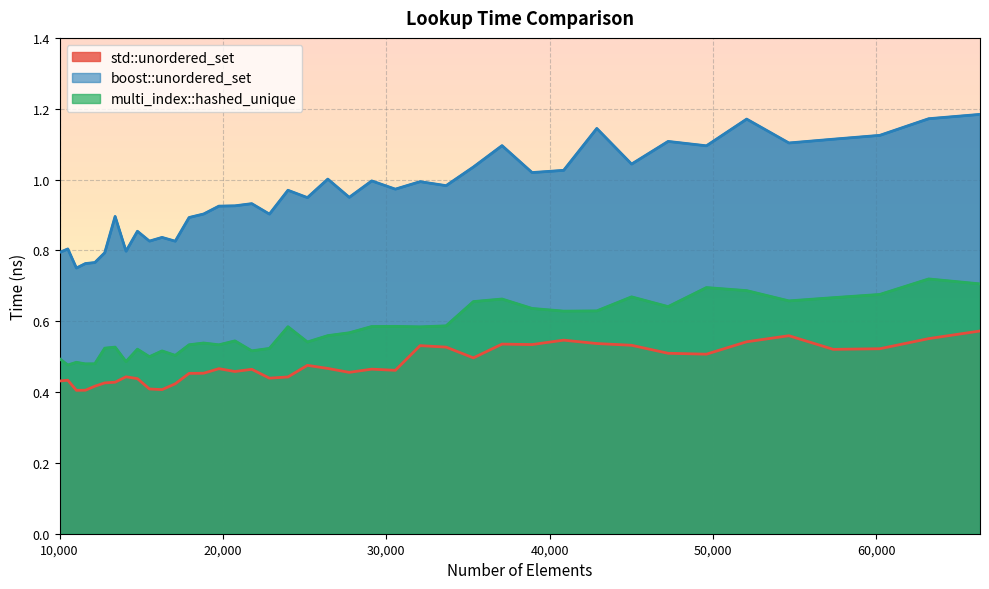

In std::unordered_set, how many points are higher than both neighbors (excluding endpoints)?

10